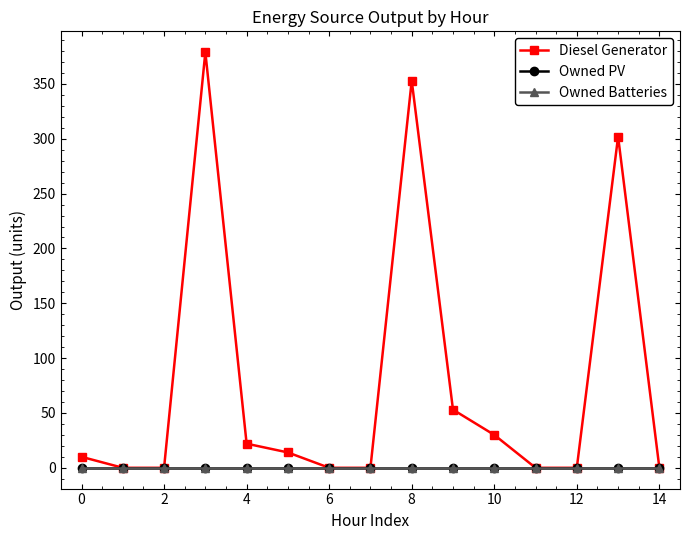

Which series has the widest spread of values?

Diesel Generator